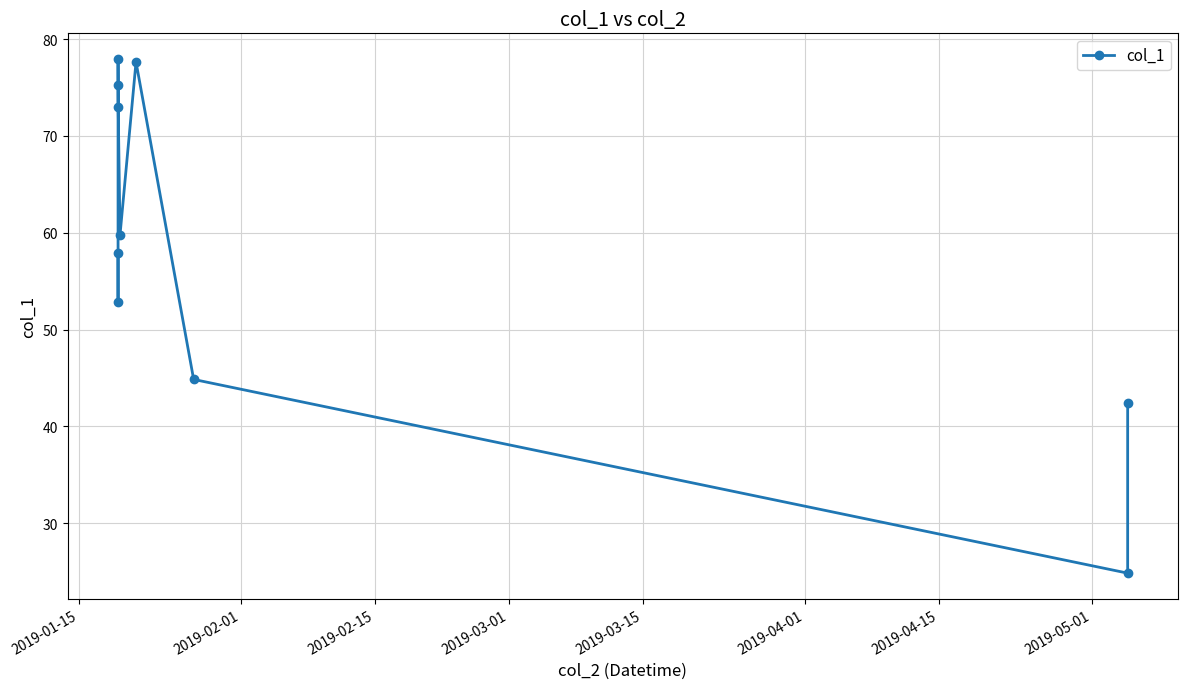

What is the sum of all values?

586.4